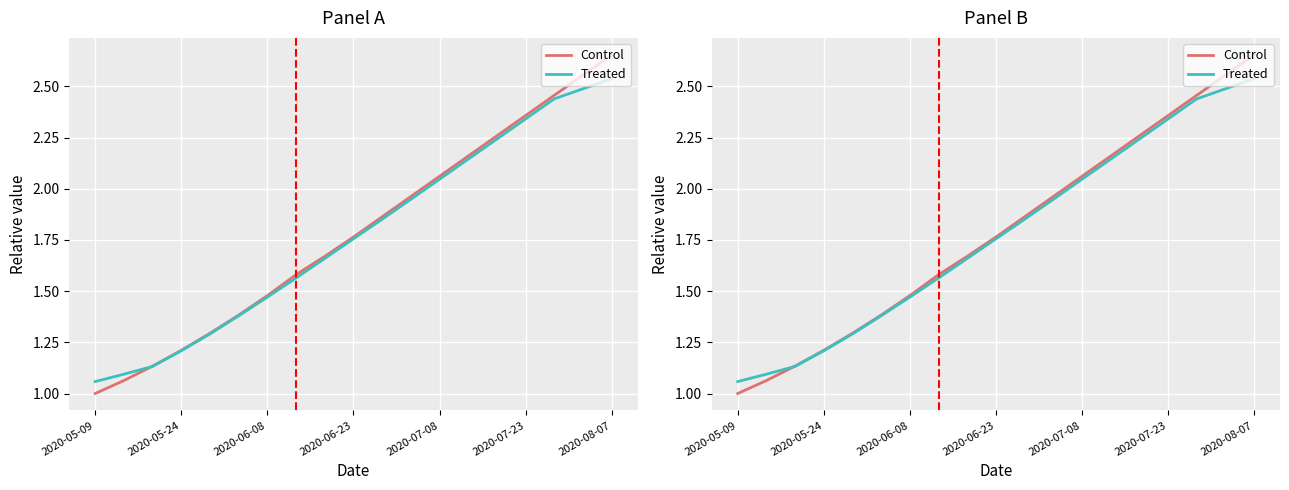

List the series in order of their peak value, lowest first.

Treated, Control